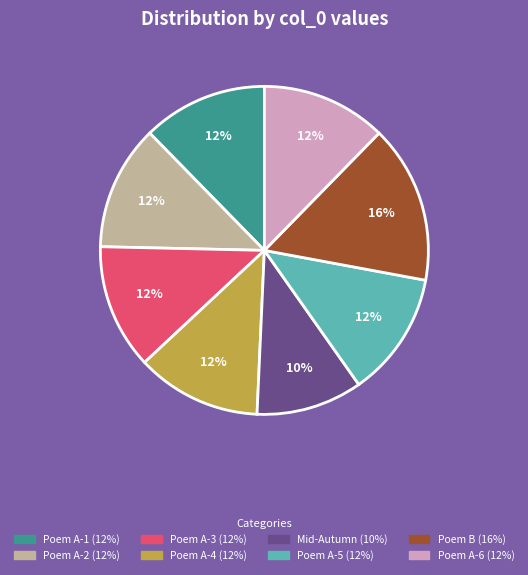

To the nearest percent, what is the average slice percentage?

12%